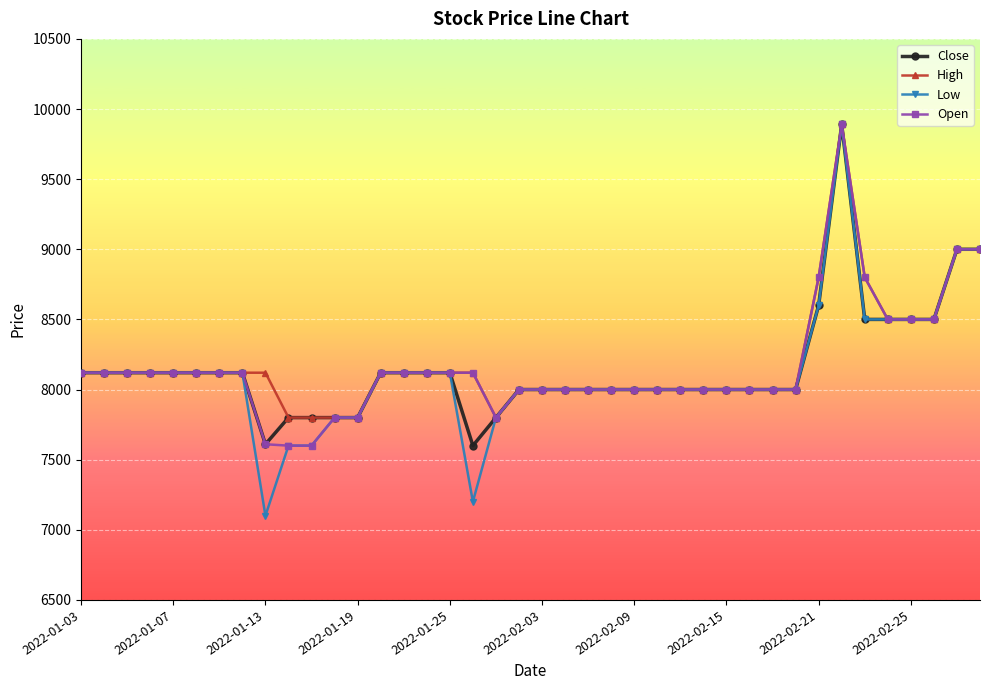

What is the smallest value displayed?

7100